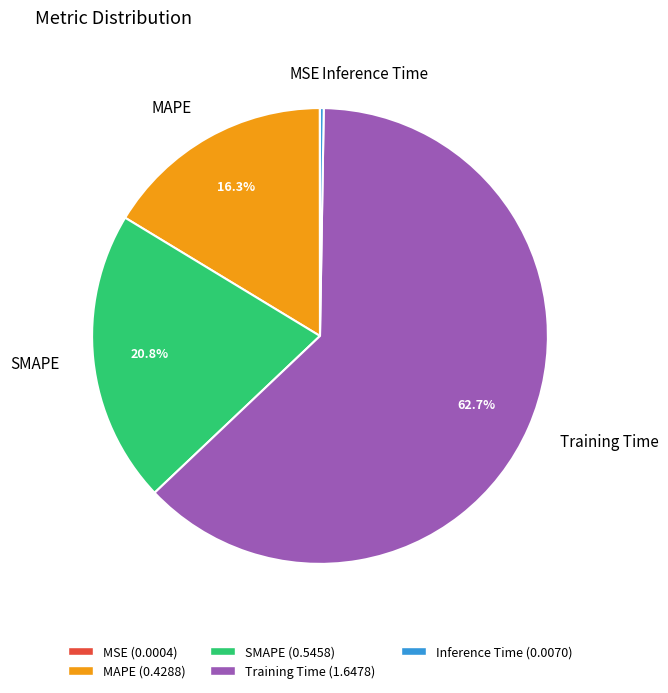

Which slice is the largest?

Training Time